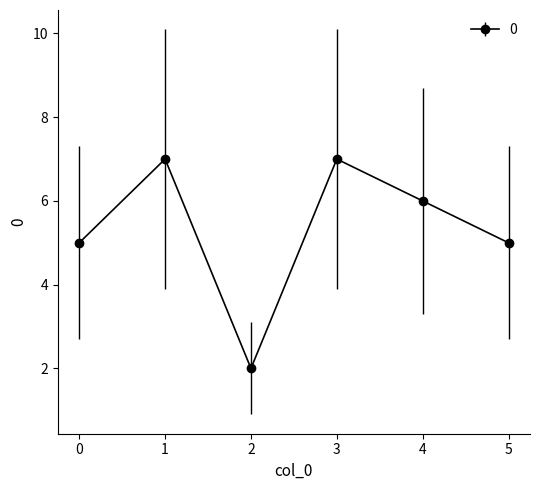

What is the sum of the values at 5 and 2?

7